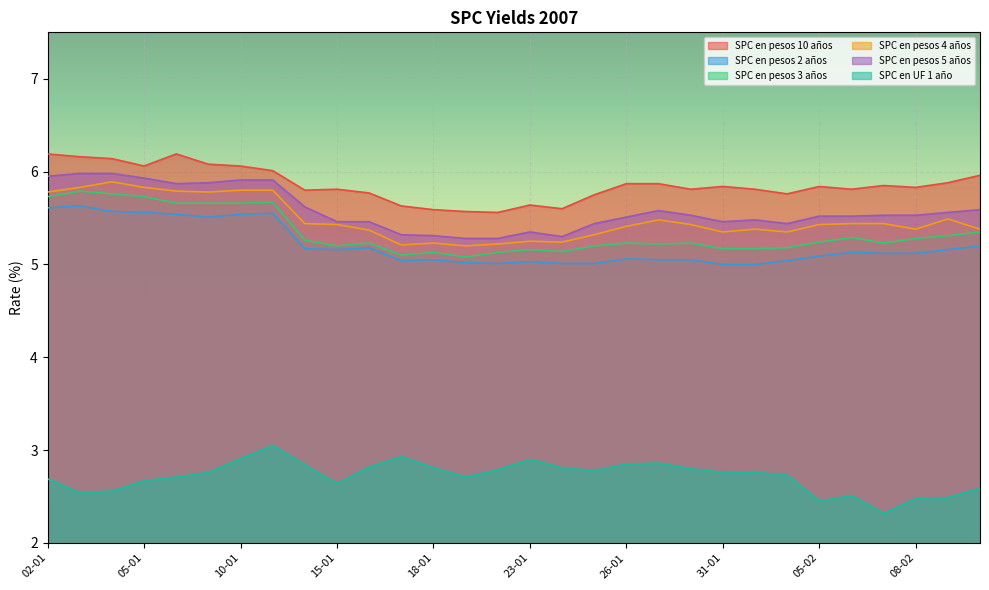

What is the total value across all series at 22-01?

29.0